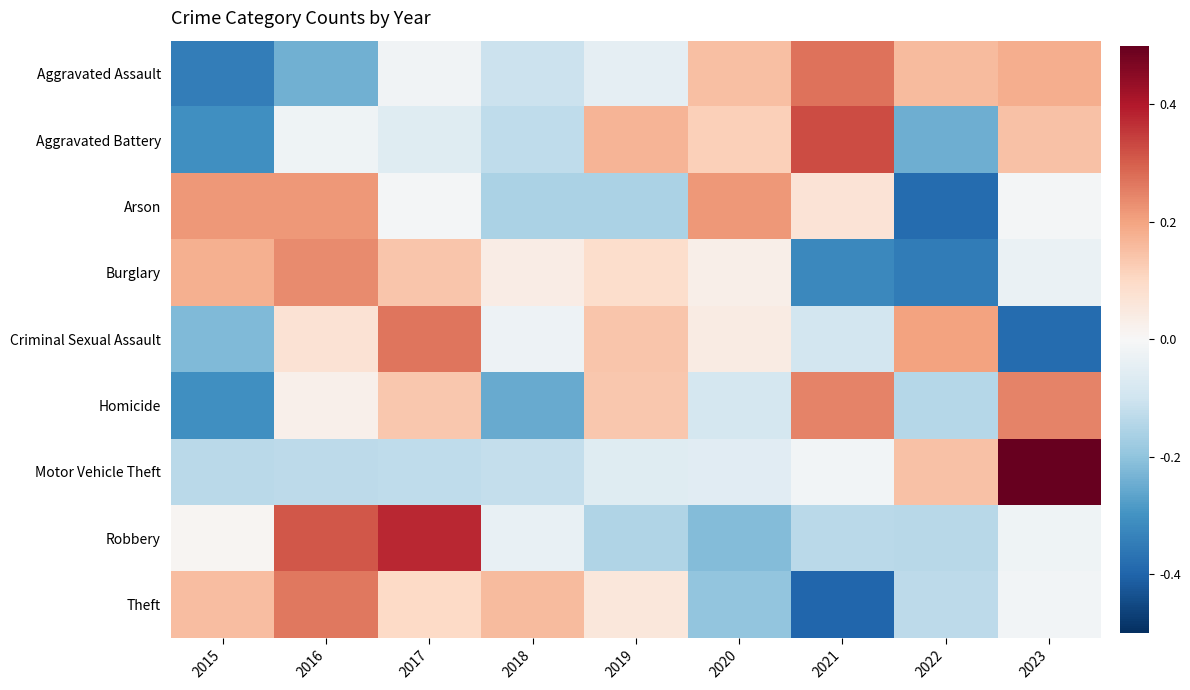

How many data points does each series have?

9